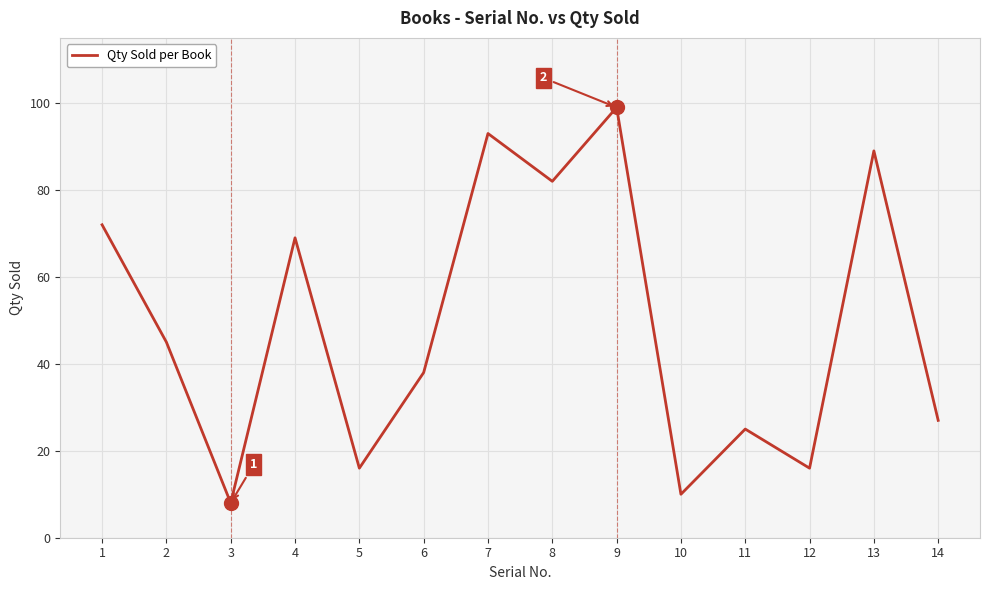

Reading left to right, list all the values displayed in this chart.

72	45	8	69	16	38	93	82	99	10	25	16	89	27